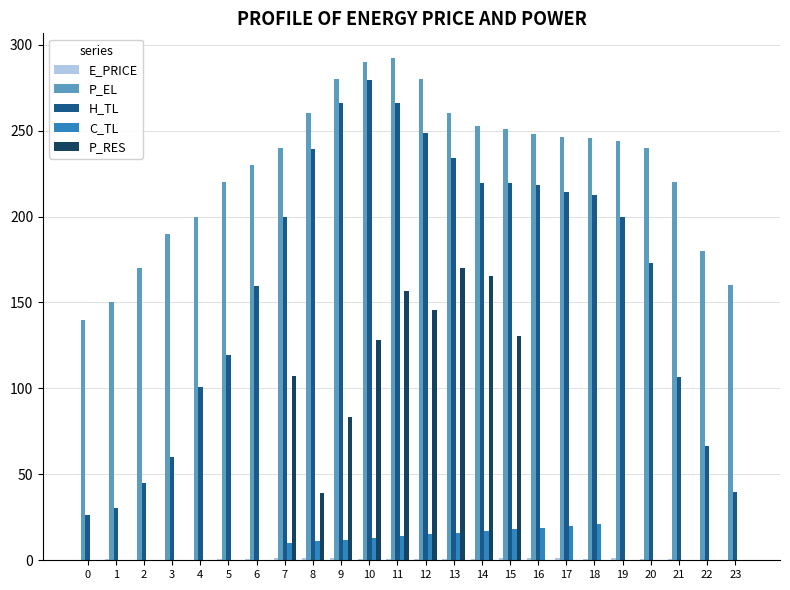

Which series has the largest range (max minus min)?

H_TL